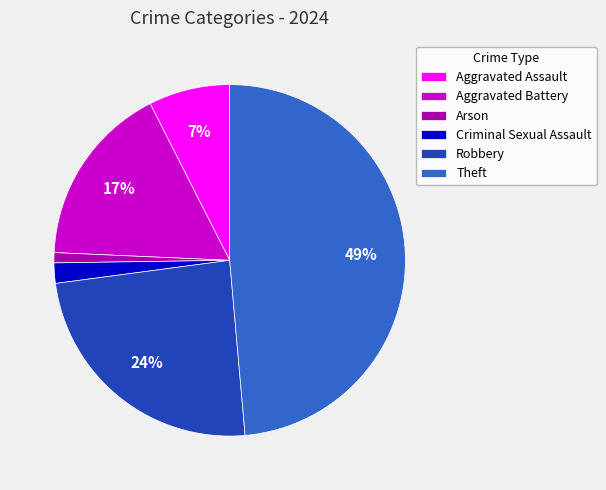

Count the number of slices in the pie.

6